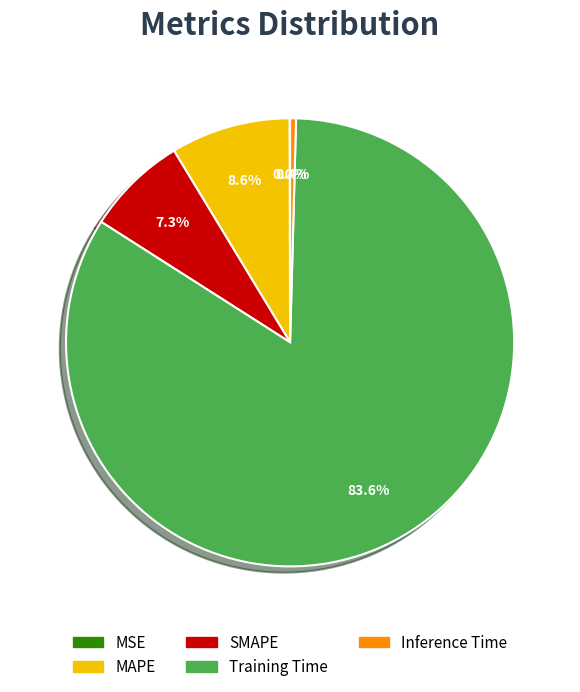

What is the majority slice?

Training Time